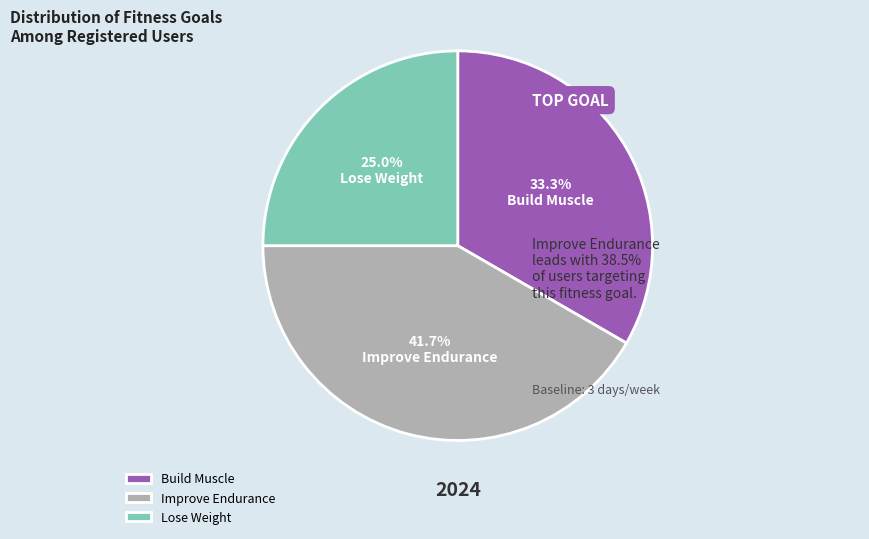

What portion of the pie excludes Lose Weight?

75.0%